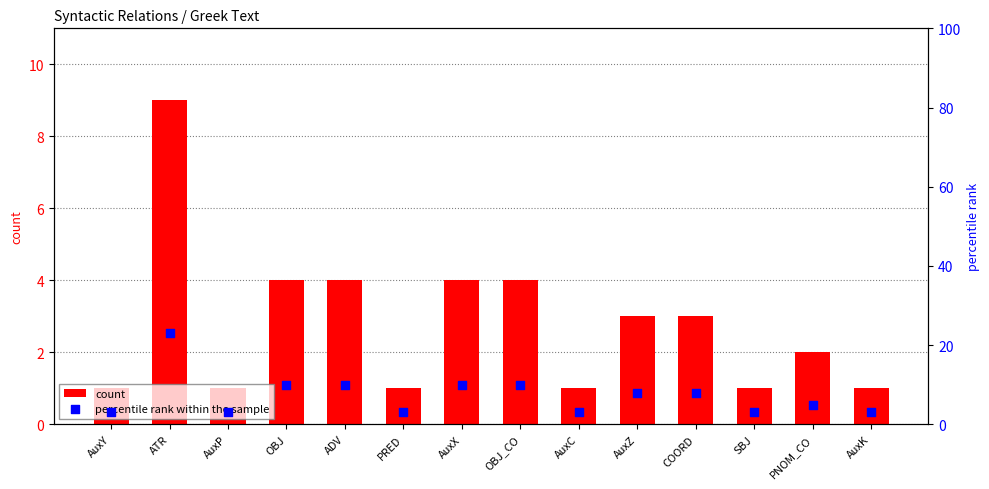

Which series reaches the maximum Y coordinate?

percentile rank within the sample